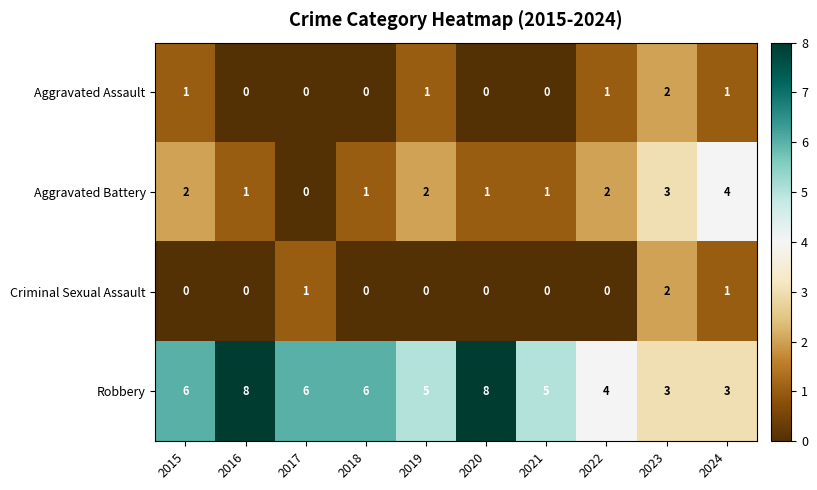

What is the highest value of the Aggravated Battery series?

4